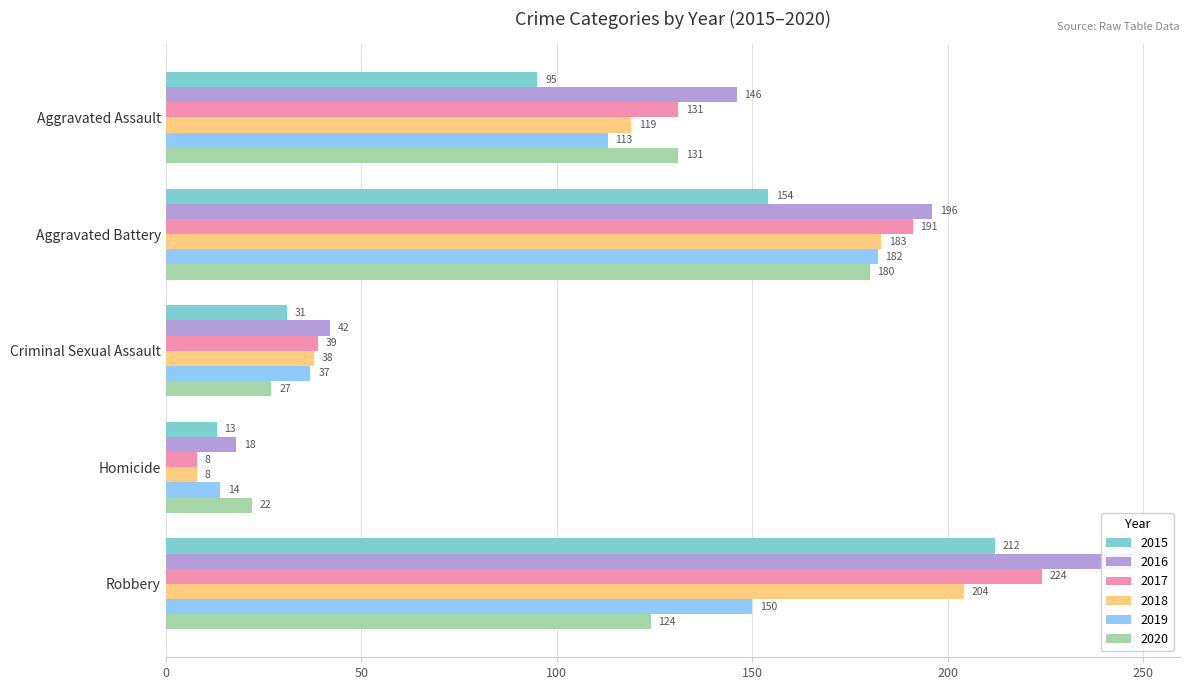

What is the spread (max minus min) of values at Robbery?

123